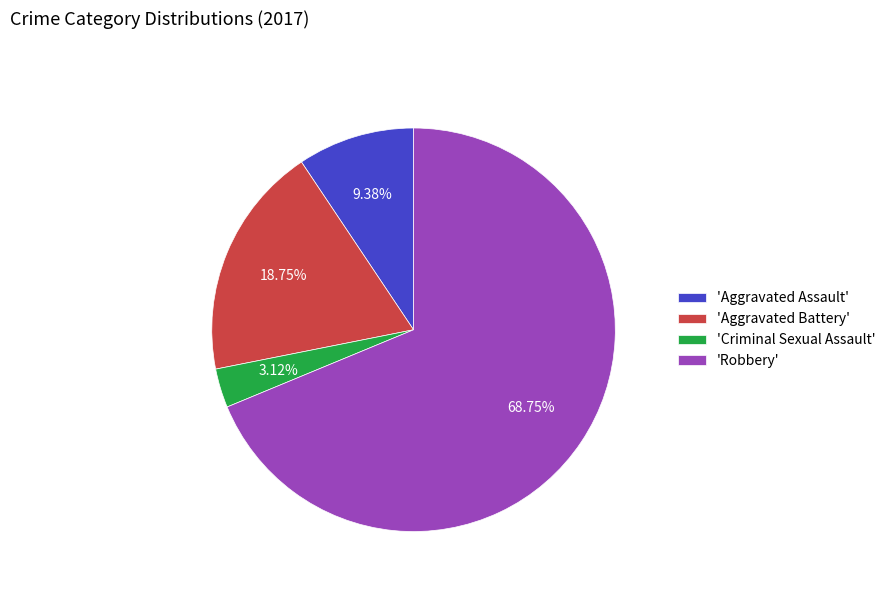

What is the smallest slice in the pie chart?

'Criminal Sexual Assault'